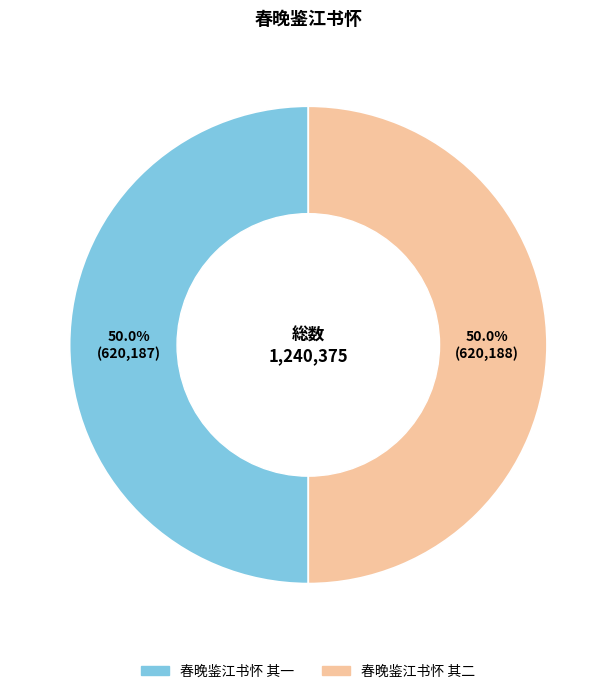

How many slices are in this pie chart?

2